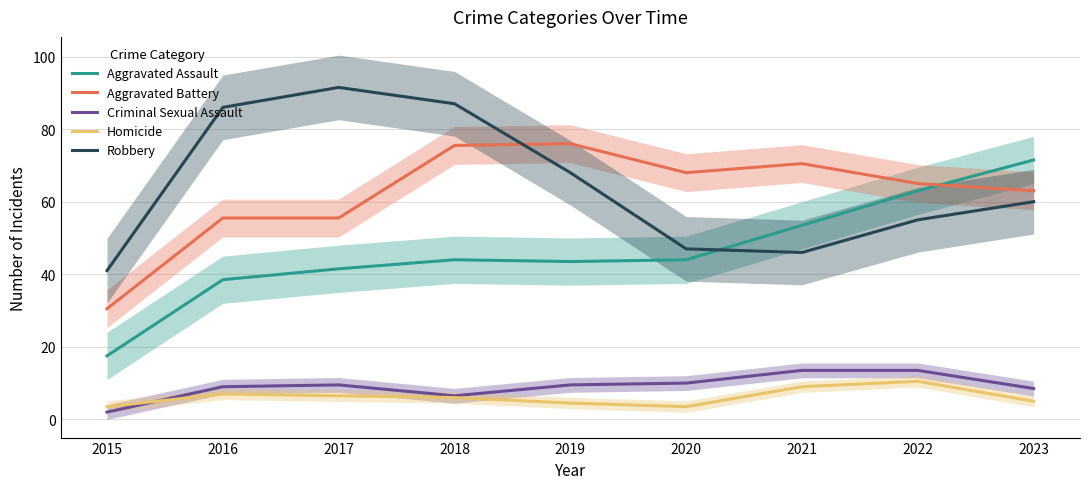

How many distinct data groups are displayed?

5